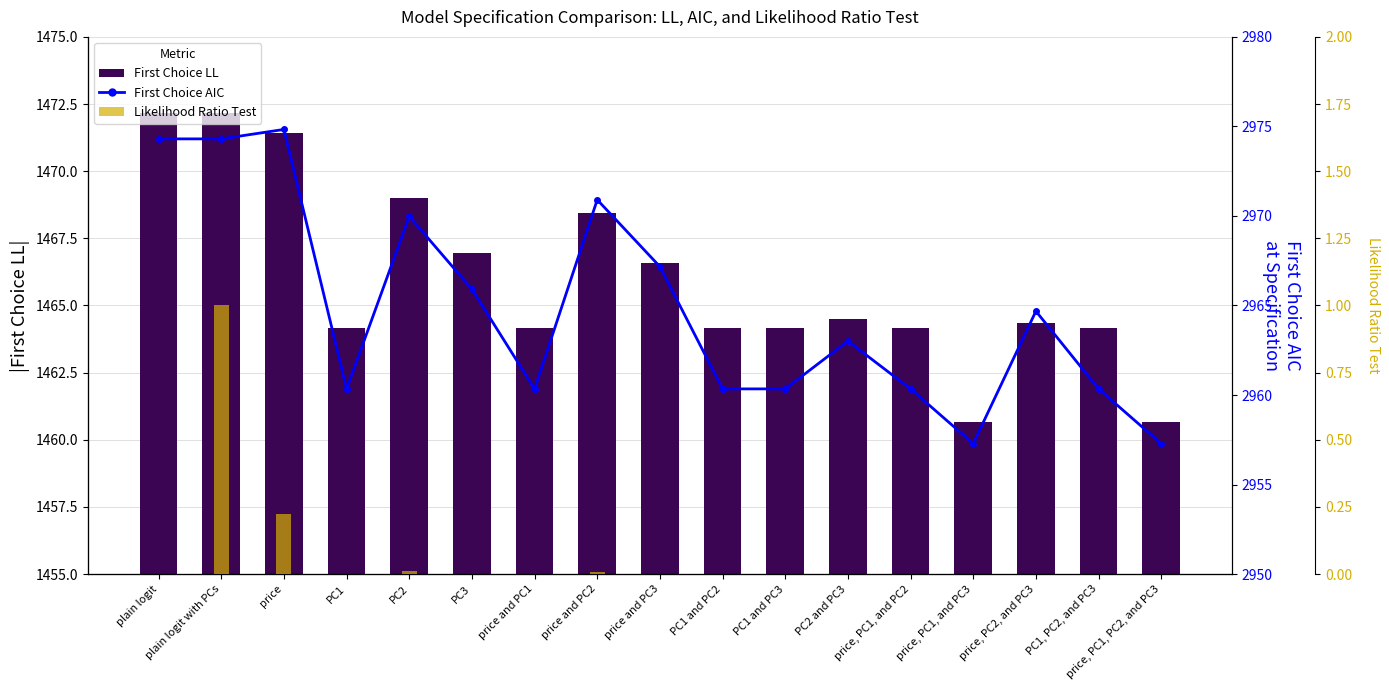

Which series changed the most between price and PC2 and PC2 and PC3?

First Choice AIC